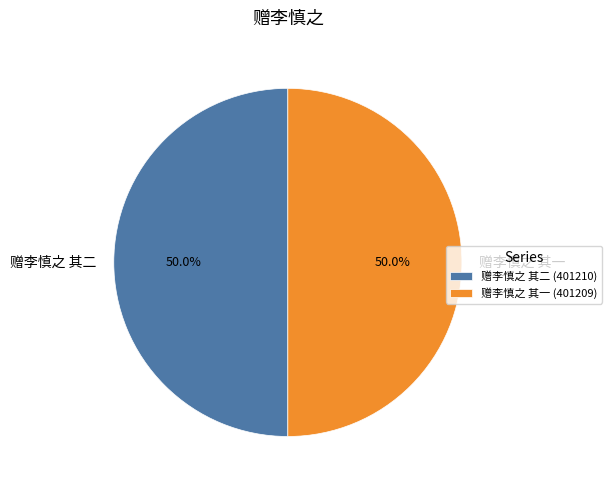

What percentage is NOT represented by 赠李慎之 其二?

50.0%